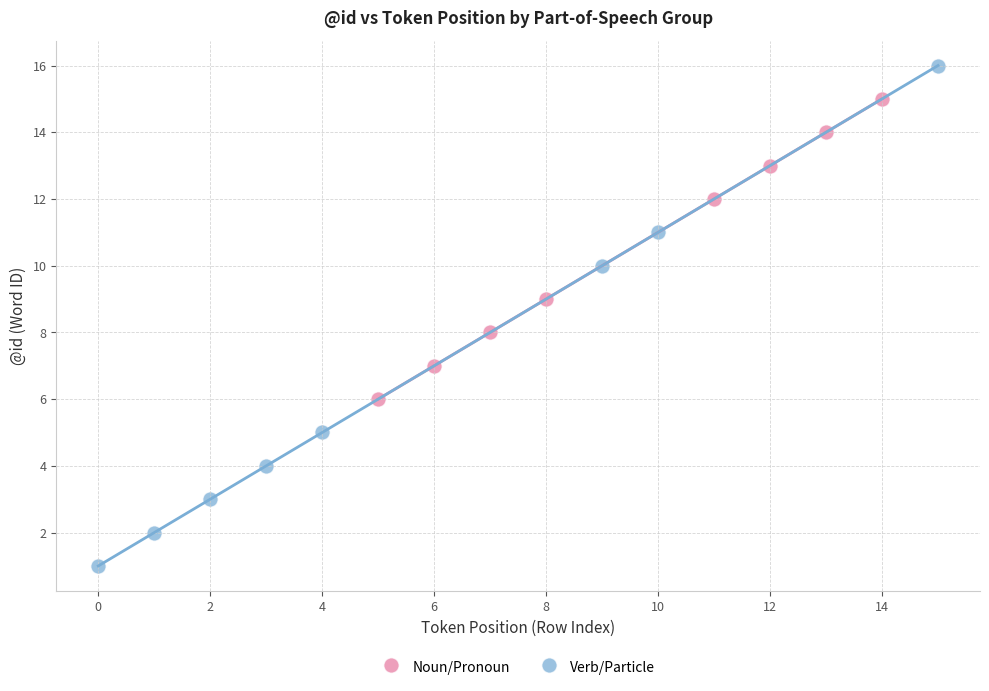

Which series contains the highest Y value?

Verb/Particle